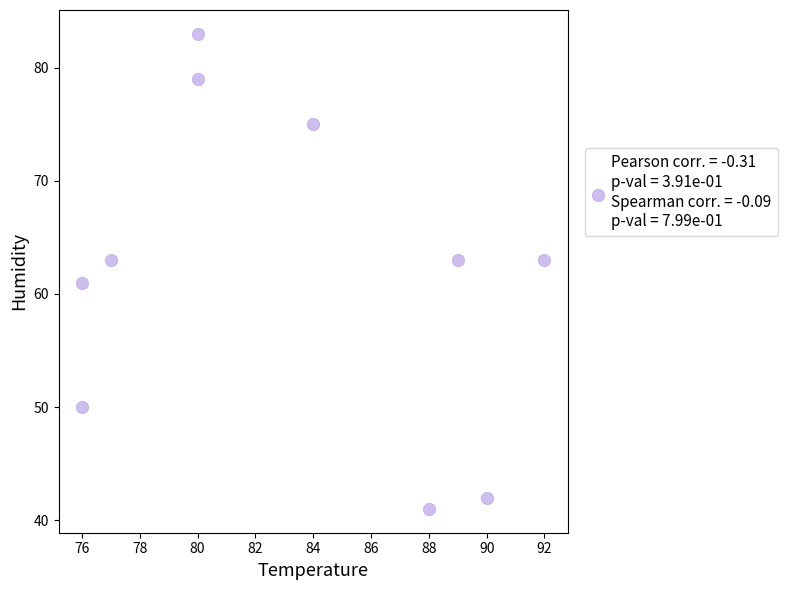

What is the range of X values (max minus min)?

16